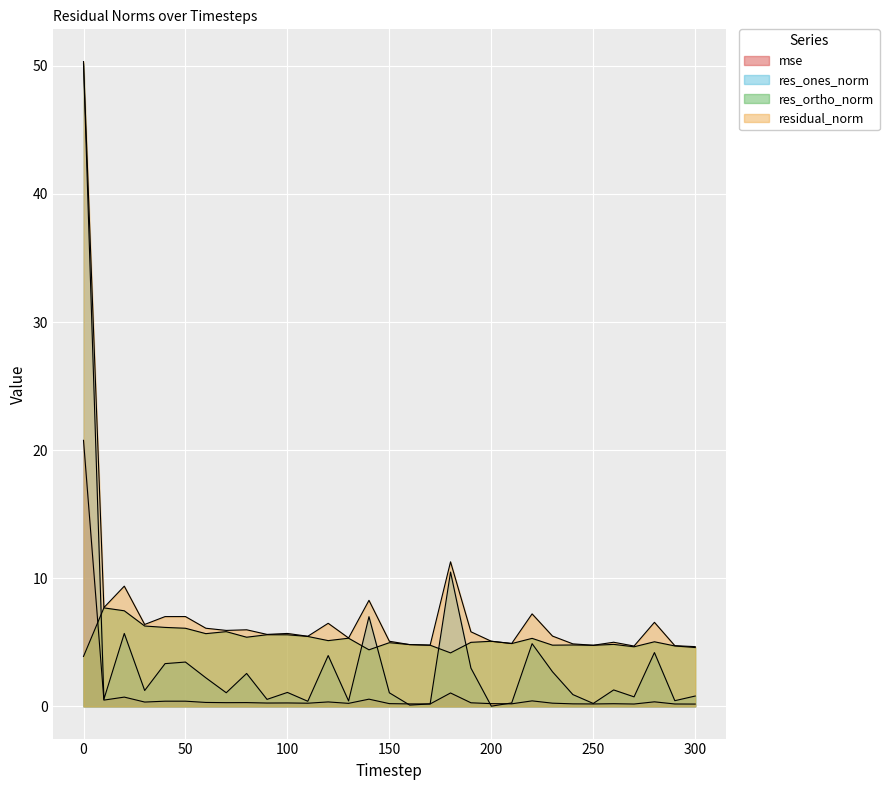

Reading right to left, transcribe all the data shown in this chart.

mse: 0.2	0.2	0.4	0.2	0.2	0.2	0.2	0.2	0.4	0.2	0.2	0.3	1.0	0.2	0.2	0.2	0.6	0.2	0.3	0.2	0.3	0.3	0.3	0.3	0.3	0.4	0.4	0.3	0.7	0.5	20.8
res_ones_norm: 0.8	0.4	4.2	0.7	1.3	0.2	0.9	2.7	4.9	0.3	0.0	3.0	10.5	0.2	0.1	1.1	7.0	0.4	4.0	0.4	1.1	0.5	2.6	1.1	2.2	3.5	3.3	1.2	5.7	0.6	50.2
res_ortho_norm: 4.6	4.7	5.0	4.6	4.8	4.8	4.8	4.8	5.3	4.9	5.1	5.0	4.2	4.8	4.8	5.0	4.4	5.3	5.1	5.5	5.6	5.6	5.4	5.8	5.7	6.1	6.2	6.3	7.5	7.7	3.9
residual_norm: 4.7	4.7	6.6	4.7	5.0	4.8	4.9	5.5	7.2	4.9	5.1	5.8	11.3	4.8	4.8	5.1	8.3	5.3	6.5	5.5	5.7	5.6	6.0	5.9	6.1	7.0	7.0	6.4	9.4	7.7	50.3